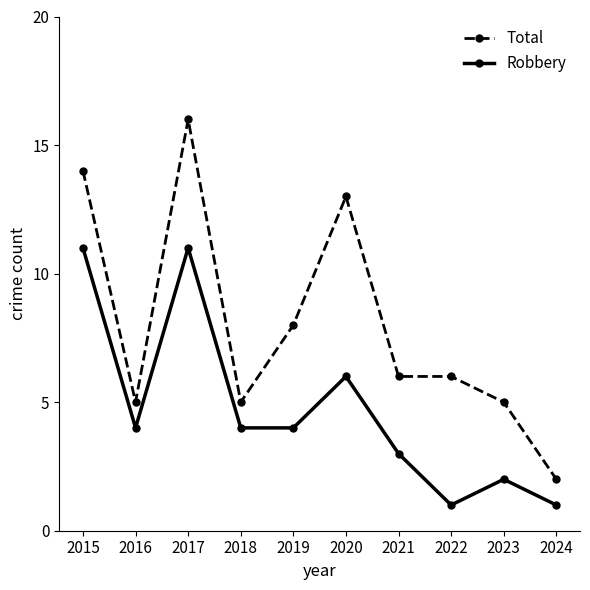

What is the maximum value for Robbery?

11